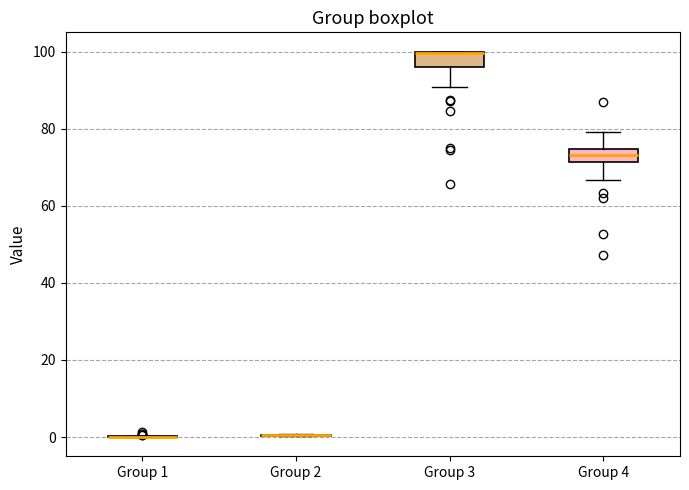

Reading left to right, read every box against the y-axis: the position of its median line, the range the box covers, and the ends of its whiskers. The values are not printed on the chart, so give them approximately, as read against the axis.

Group 1: box collapsed to a line at 0, whiskers 0 to 0
Group 2: box collapsed to a line at 0, whiskers 0 to 0
Group 3: median 100 (drawn on the box's upper edge), box 96 to 100, whiskers 90 to 100
Group 4: median 74 (inside the box), box 72 to 74, whiskers 66 to 80